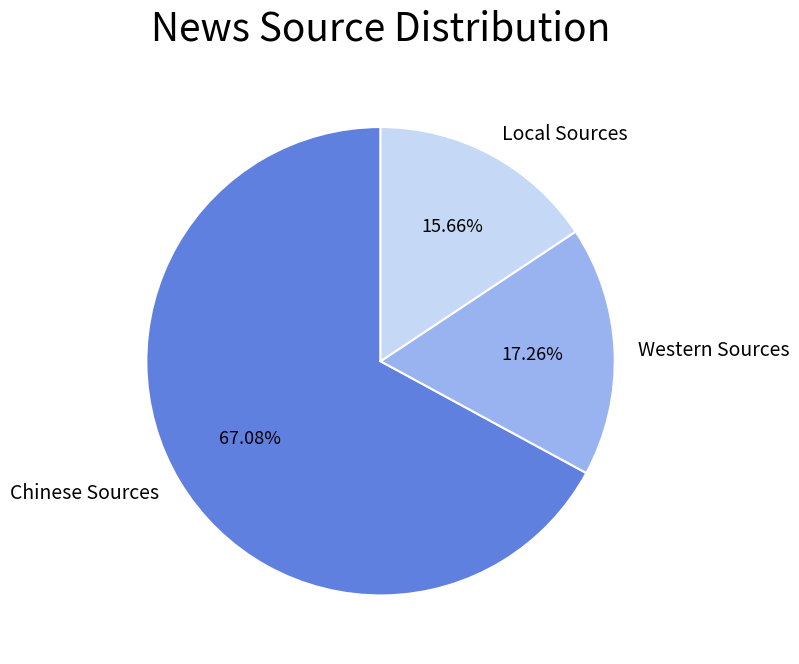

What is the smallest slice in the pie chart?

Local Sources